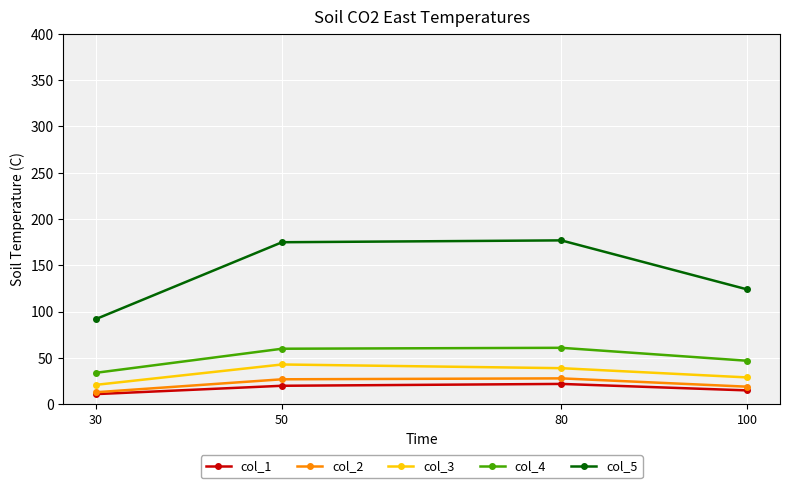

How many interior local peaks does the col_1 series have?

1